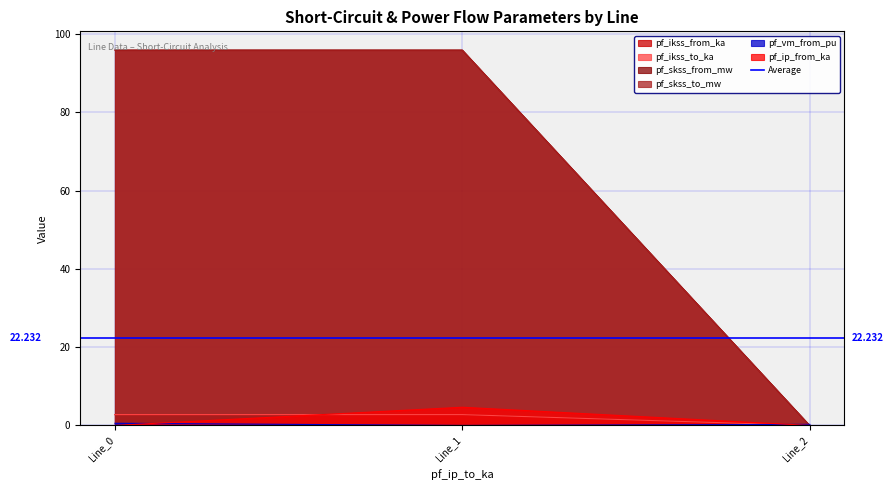

What is the sum of the pf_ip_from_ka values at Line_2 and Line_1?

4.7